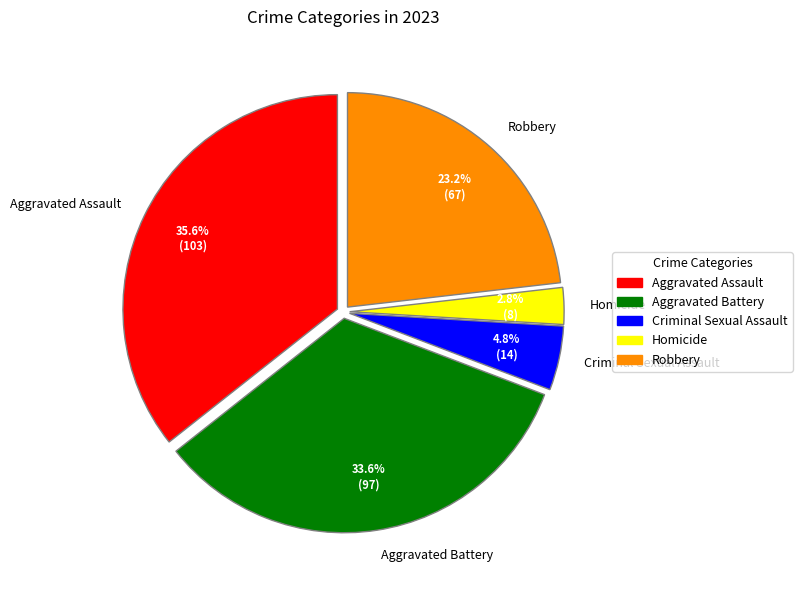

Rank the categories by value from highest to lowest.

Aggravated Assault, Aggravated Battery, Robbery, Criminal Sexual Assault, Homicide